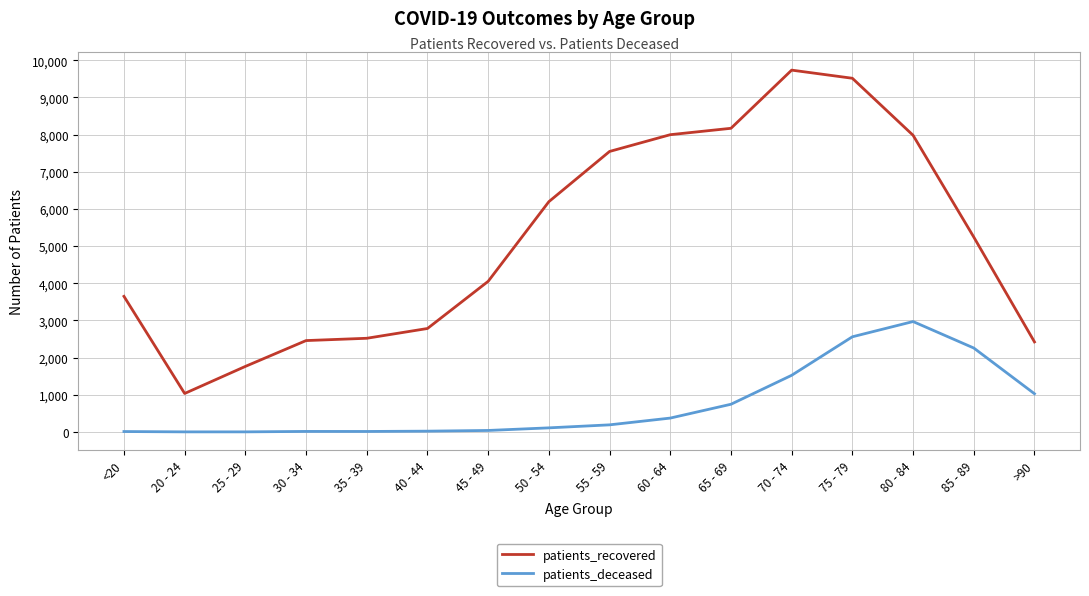

Is this an area chart (filled region under the line)?

No